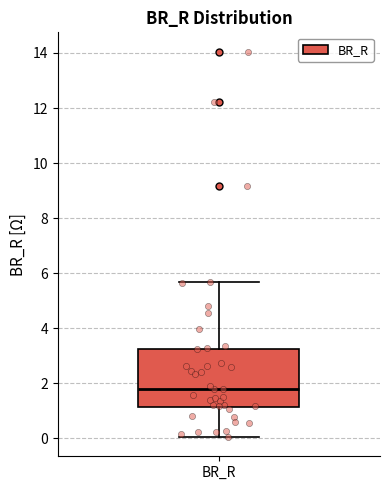

Transcribe this box plot: give where the median line is, the range the box spans, and where the two whiskers end, as read against the y-axis. The values are not printed on the chart, so give them approximately, as read against the axis.

median 1.8, box 1.2 to 3.2, whiskers 0.0 to 5.6